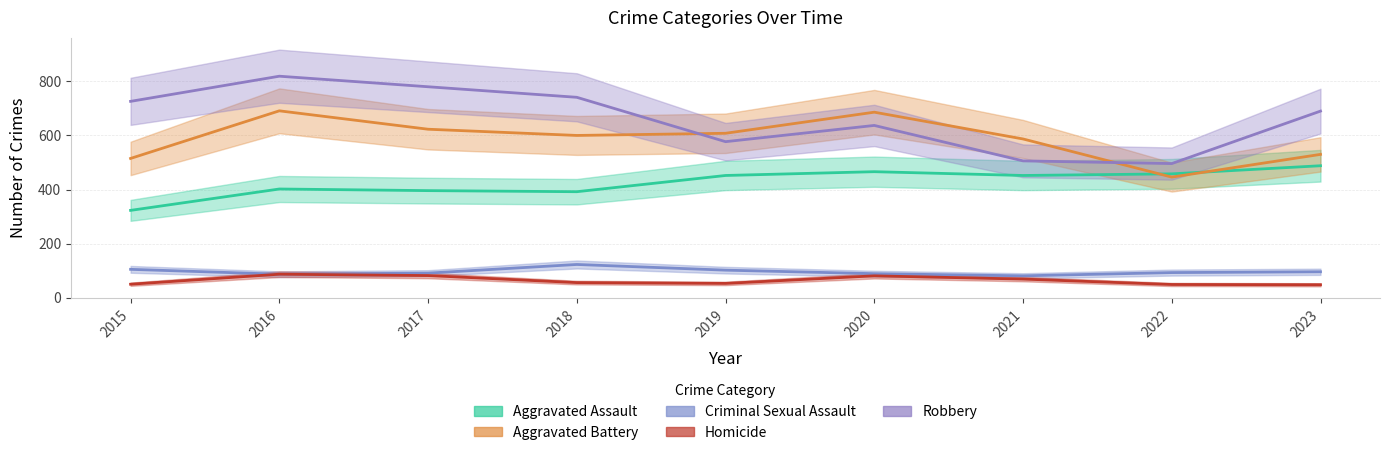

Reading right to left, extract all data points from this chart.

Aggravated Assault: 488	458	452	466	452	392	396	402	323
Aggravated Battery: 530	446	587	686	608	600	623	691	515
Criminal Sexual Assault: 96	93	81	89	102	123	91	87	105
Homicide: 48	49	69	81	53	56	82	87	50
Robbery: 690	496	506	637	577	741	780	819	726